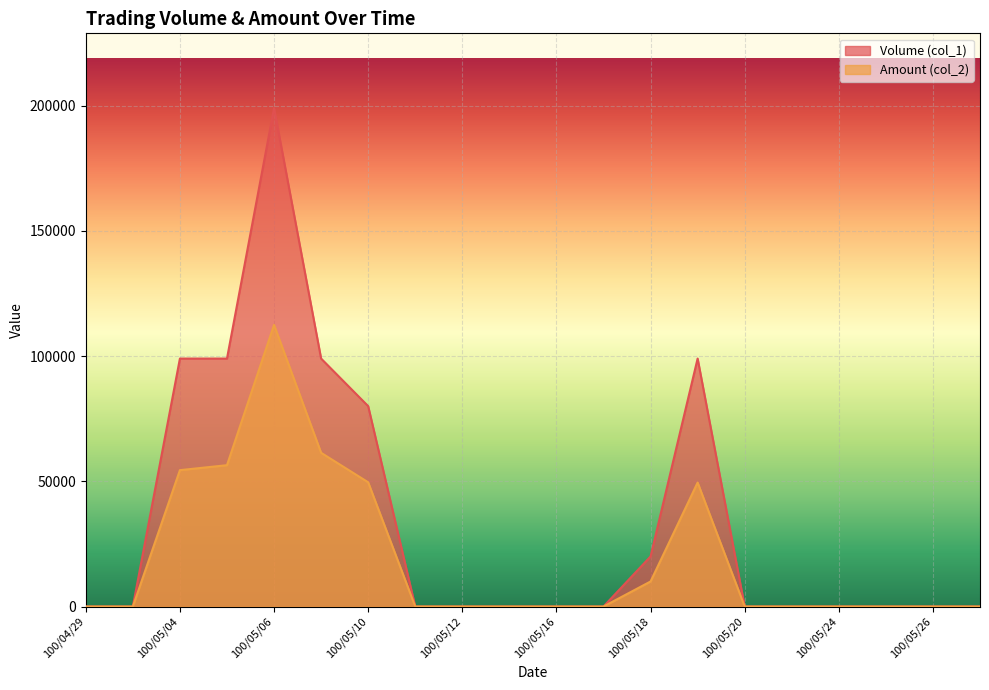

Rank the series by their maximum value, from highest to lowest.

Volume (col_1), Amount (col_2)